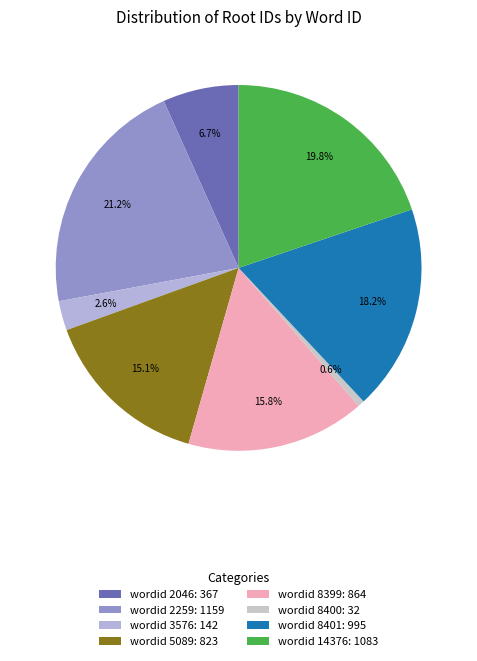

How many slices are in this pie chart?

8